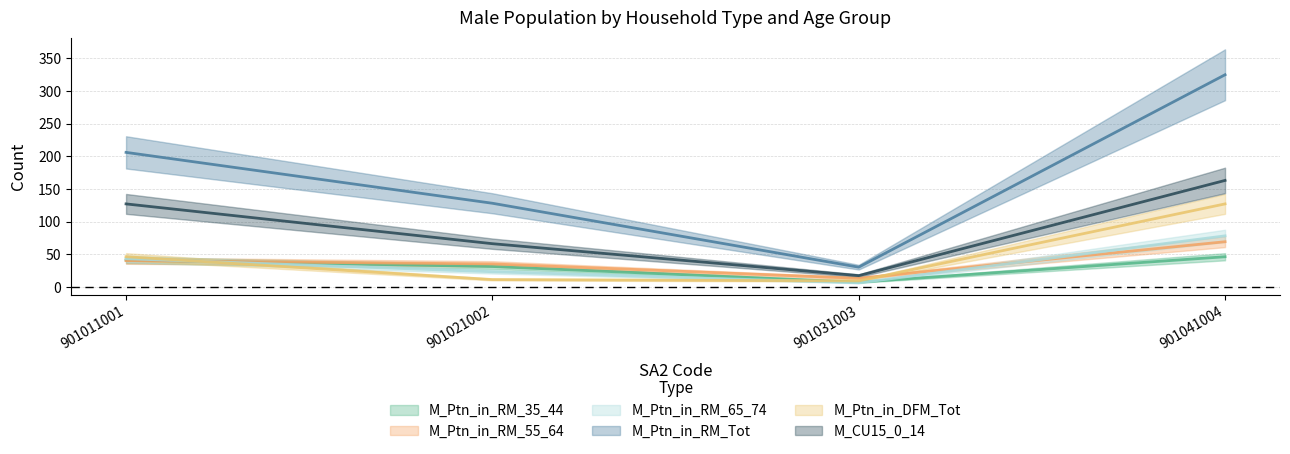

What is the approximate value of M_Ptn_in_RM_35_44 at 901021002, to the nearest 5?

30